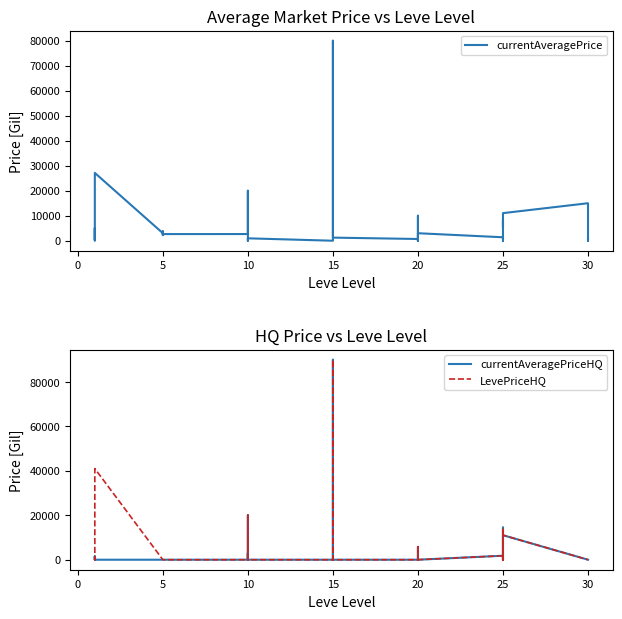

What is the difference between the maximum and minimum values in the LevePriceHQ series?

90007.0